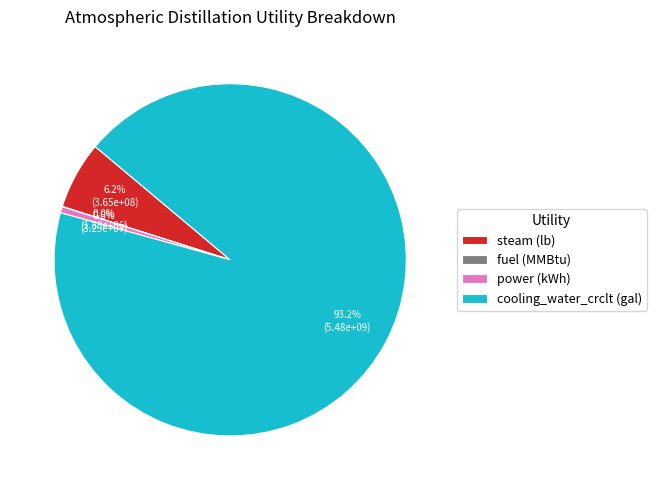

Which category has the biggest portion of the pie?

cooling_water_crclt (gal)